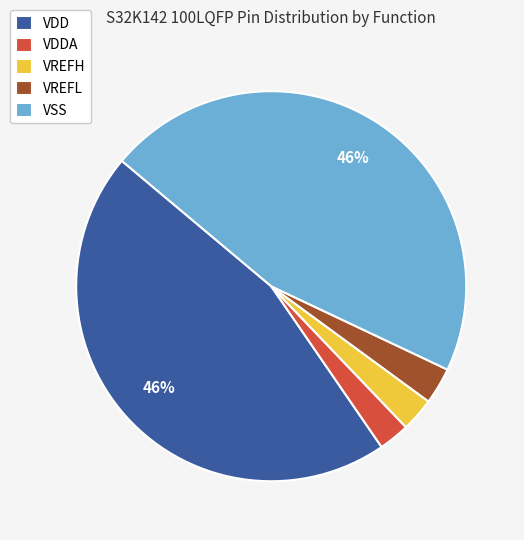

True or false: VDDA accounts for 3% of the total.

True